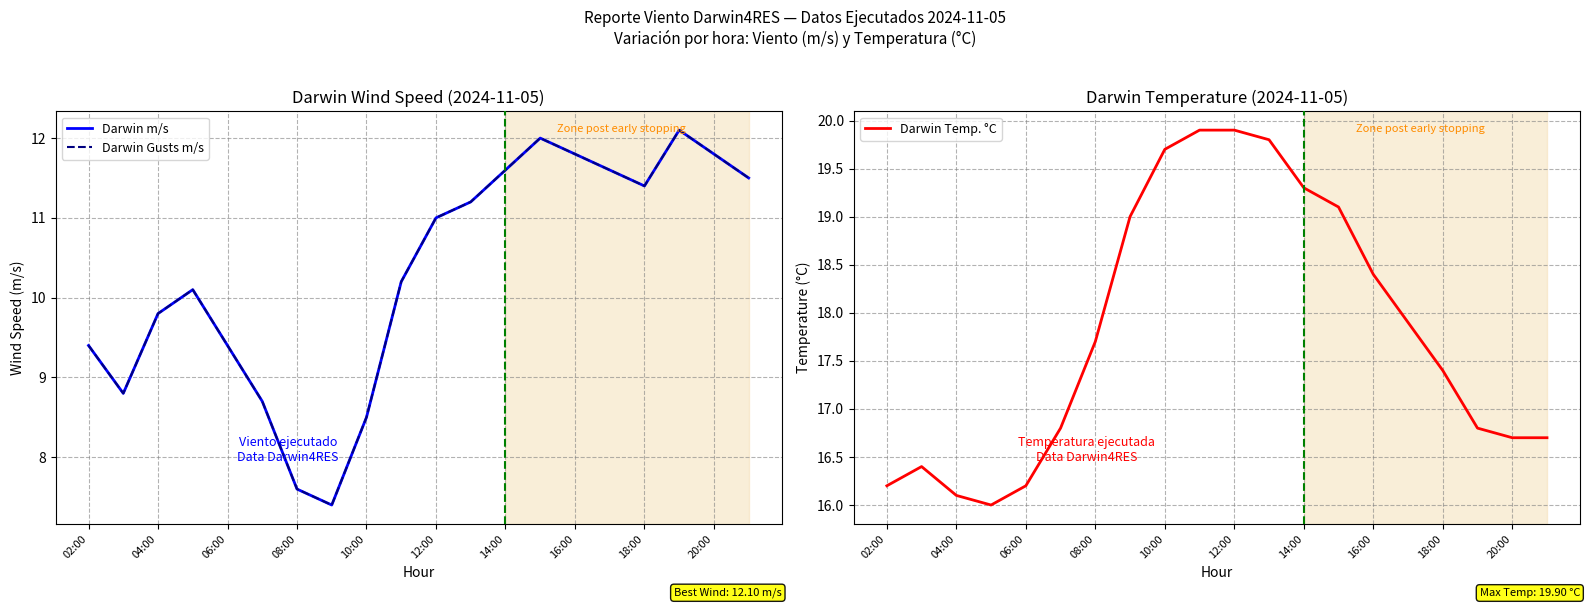

At which category is the sum across all series the highest?

13